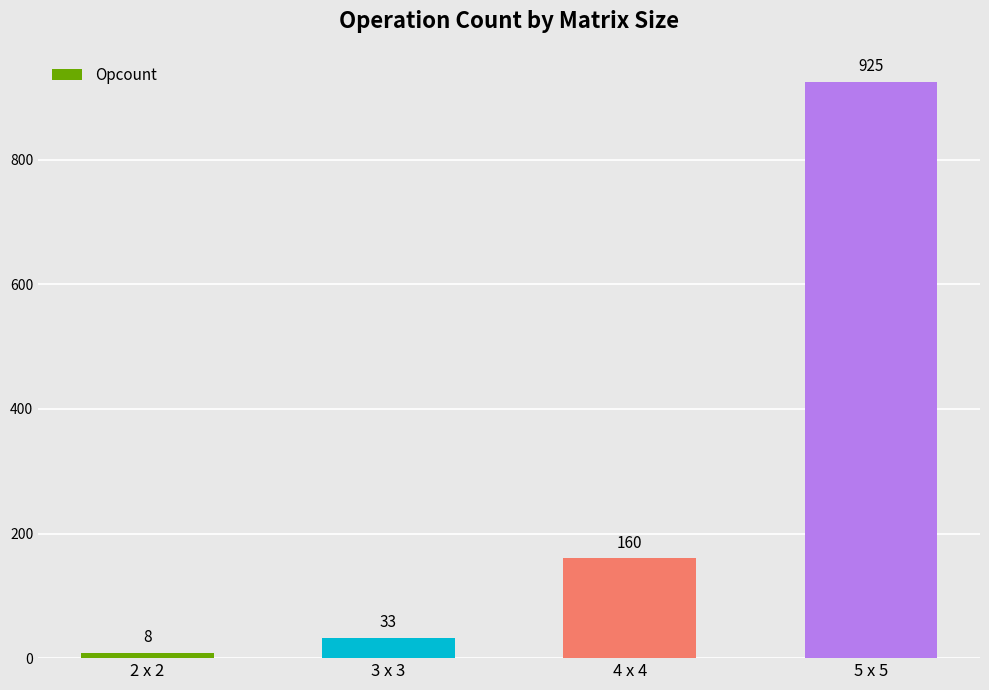

Rank the categories by value from highest to lowest.

5 x 5, 4 x 4, 3 x 3, 2 x 2